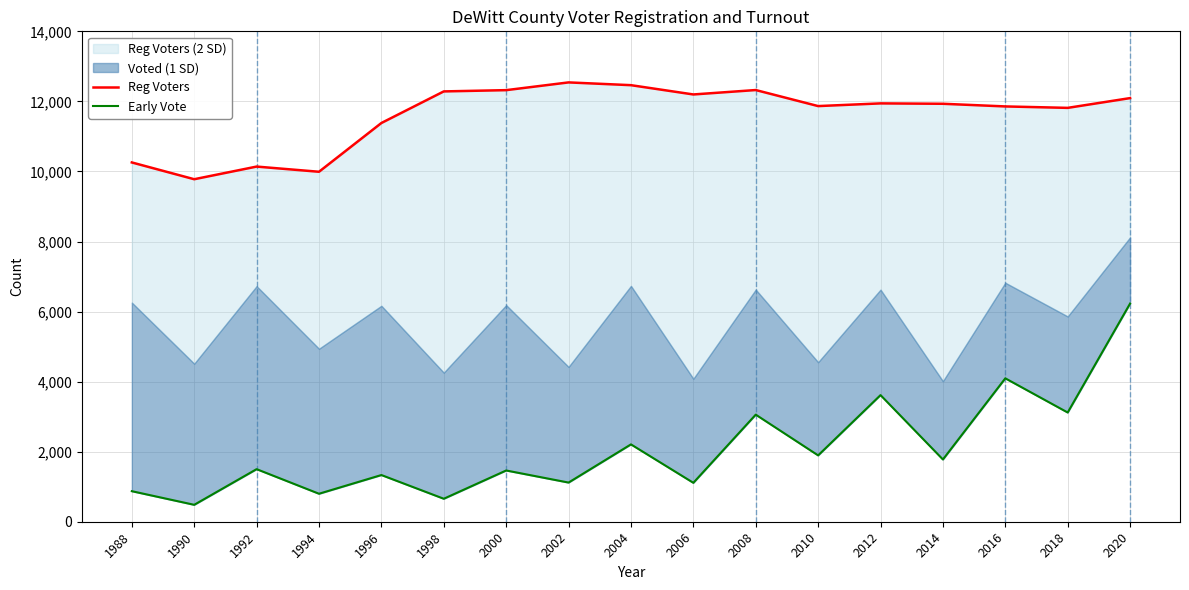

At which category is the sum across all series the highest?

2020